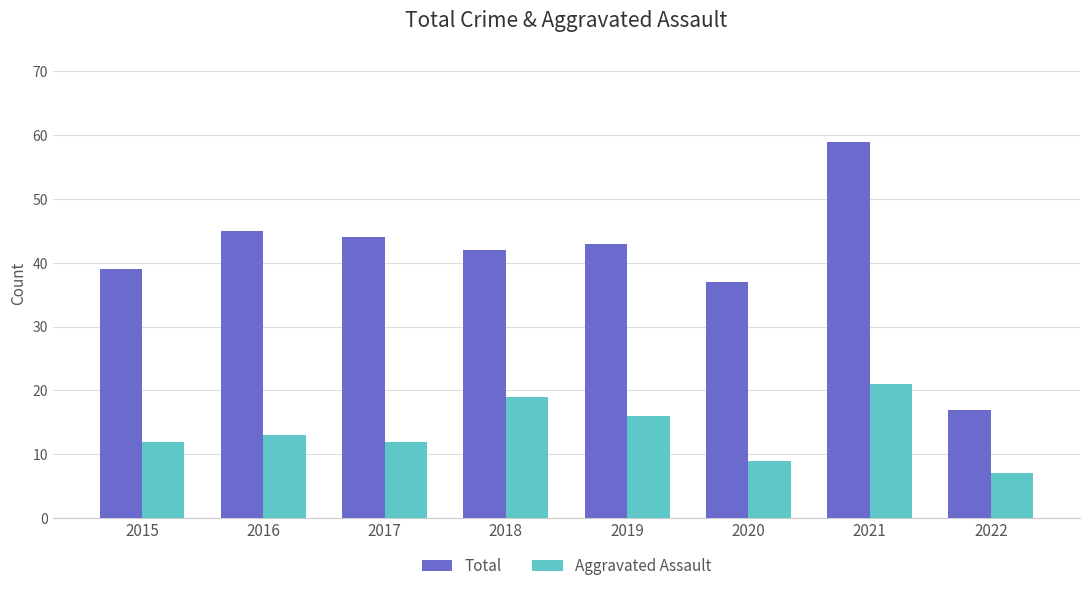

Rank the series at 2017 from highest to lowest value.

Total, Aggravated Assault